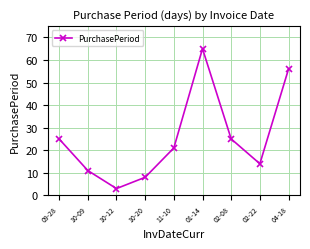

The value at 04-18 is 56. True or false?

True